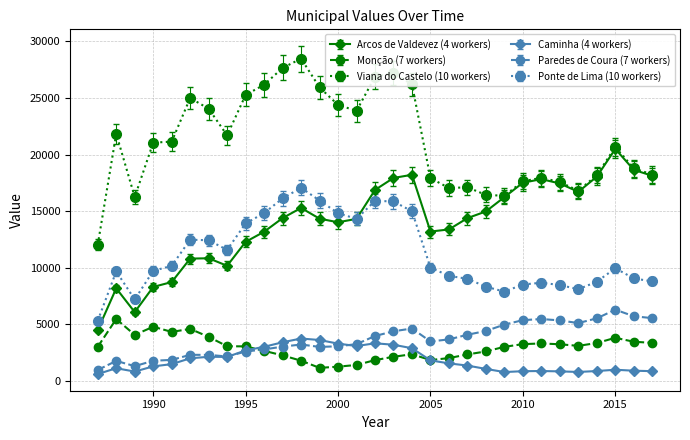

Which series has the largest total across all categories?

Viana do Castelo (10 workers)